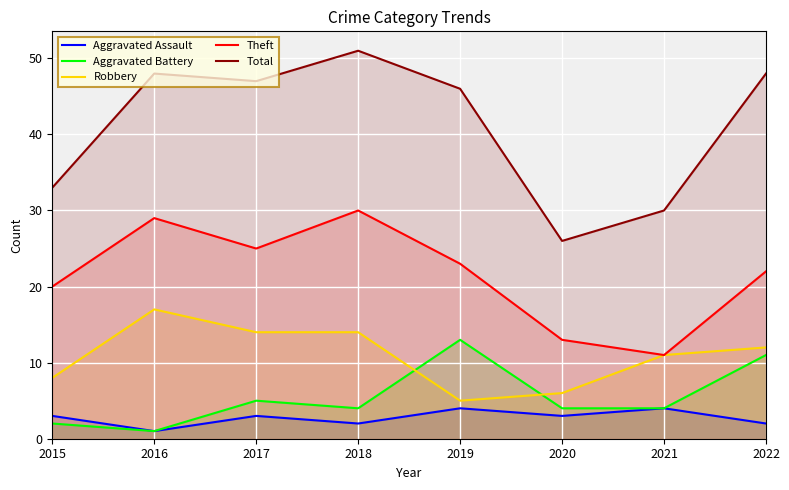

True or false: Robbery and Theft cross at least once.

False